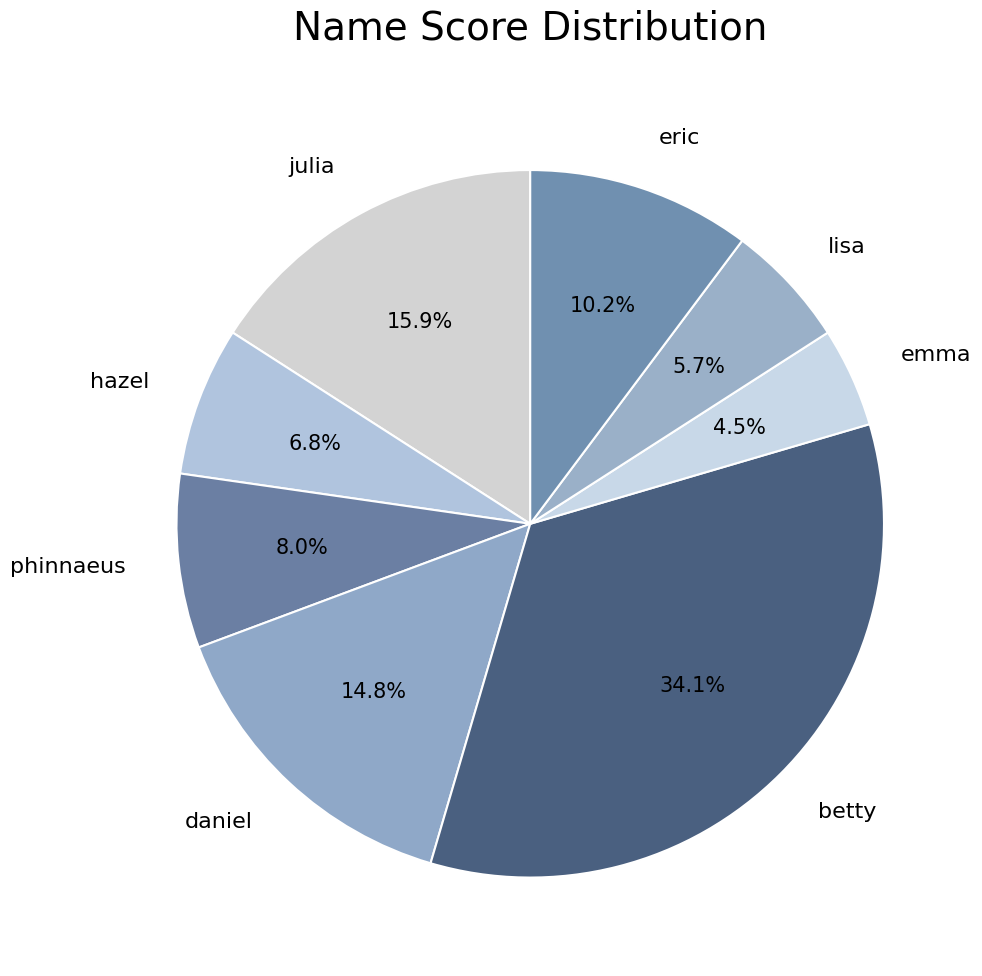

How many segments does this pie chart have?

8